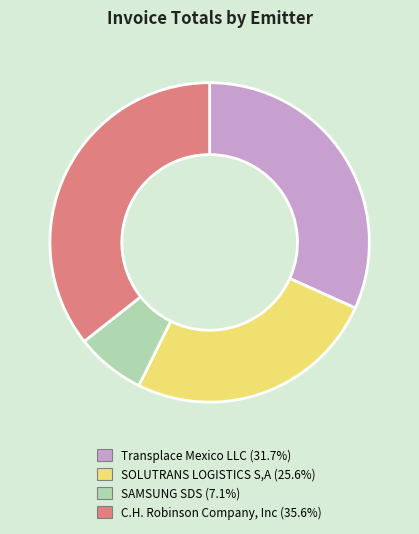

Rank the categories by value from lowest to highest.

SAMSUNG SDS, SOLUTRANS LOGISTICS S,A, Transplace Mexico LLC, C.H. Robinson Company, Inc